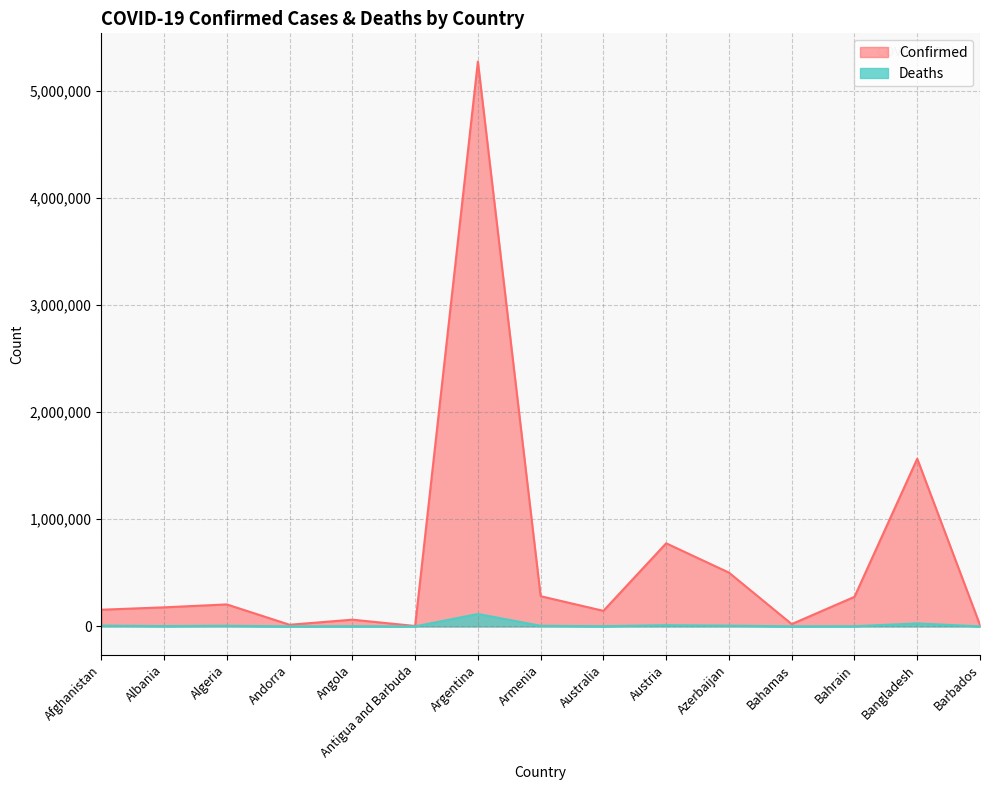

How many values in the Deaths series are below 2820?

7